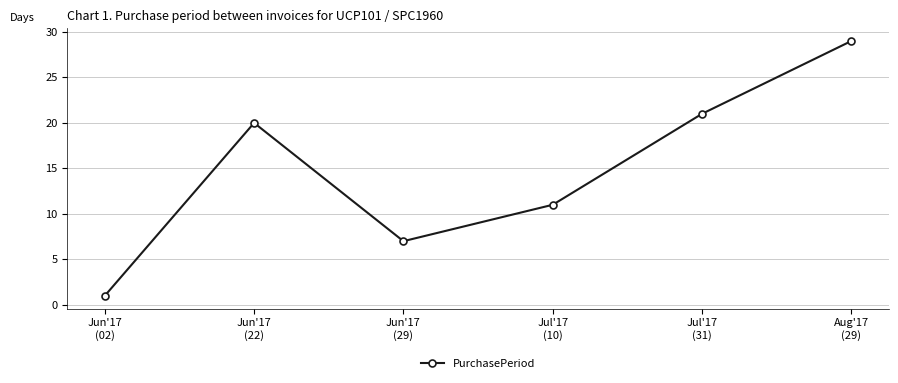

What position from the left is Jul'17
(10)?

4